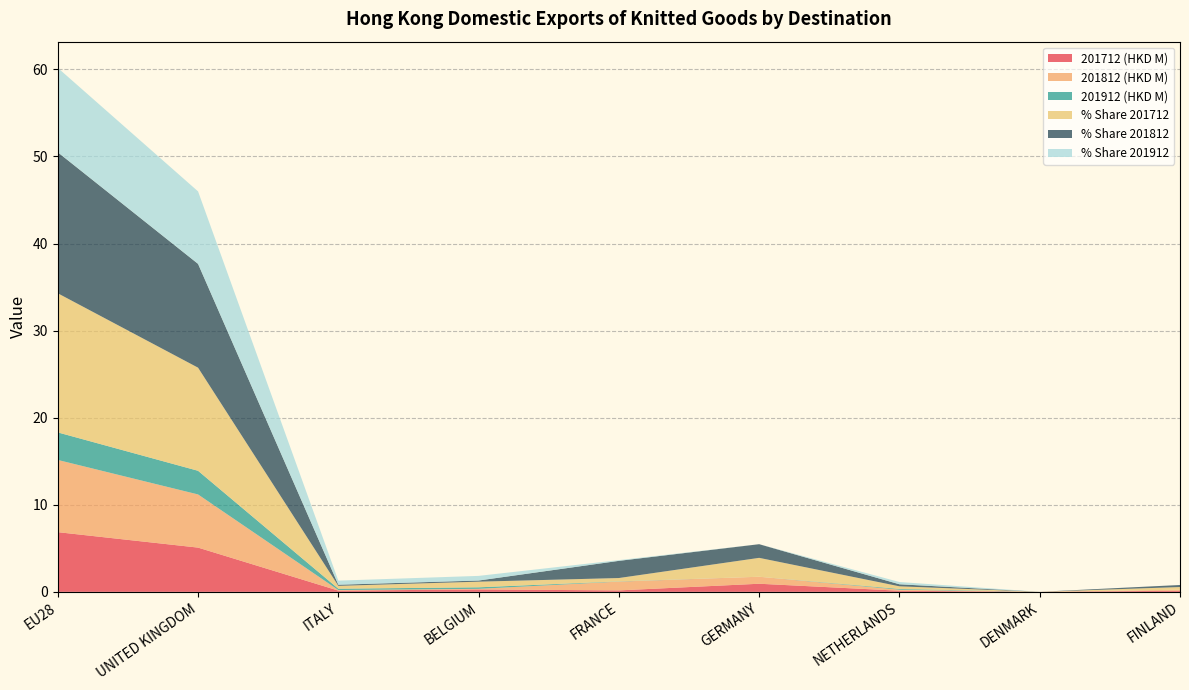

Reading left to right, list all the values displayed in this chart.

201712 (HKD M): EU28=6.9	UNITED KINGDOM=5.1	ITALY=0.1	BELGIUM=0.3	FRANCE=0.2	GERMANY=0.9	NETHERLANDS=0.1	DENMARK=0.0	FINLAND=0.1
201812 (HKD M): EU28=8.3	UNITED KINGDOM=6.1	ITALY=0.1	BELGIUM=0.1	FRANCE=1.0	GERMANY=0.8	NETHERLANDS=0.1	DENMARK=0.0	FINLAND=0.1
201912 (HKD M): EU28=3.2	UNITED KINGDOM=2.7	ITALY=0.2	BELGIUM=0.2	FRANCE=0.0	GERMANY=0.0	NETHERLANDS=0.1	DENMARK=0.0	FINLAND=0.0
% Share 201712: EU28=16.0	UNITED KINGDOM=11.8	ITALY=0.3	BELGIUM=0.6	FRANCE=0.4	GERMANY=2.2	NETHERLANDS=0.3	DENMARK=0.0	FINLAND=0.3
% Share 201812: EU28=16.2	UNITED KINGDOM=11.9	ITALY=0.1	BELGIUM=0.1	FRANCE=2.0	GERMANY=1.6	NETHERLANDS=0.2	DENMARK=0.0	FINLAND=0.2
% Share 201912: EU28=9.7	UNITED KINGDOM=8.3	ITALY=0.5	BELGIUM=0.5	FRANCE=0.1	GERMANY=0.0	NETHERLANDS=0.3	DENMARK=0.0	FINLAND=0.0